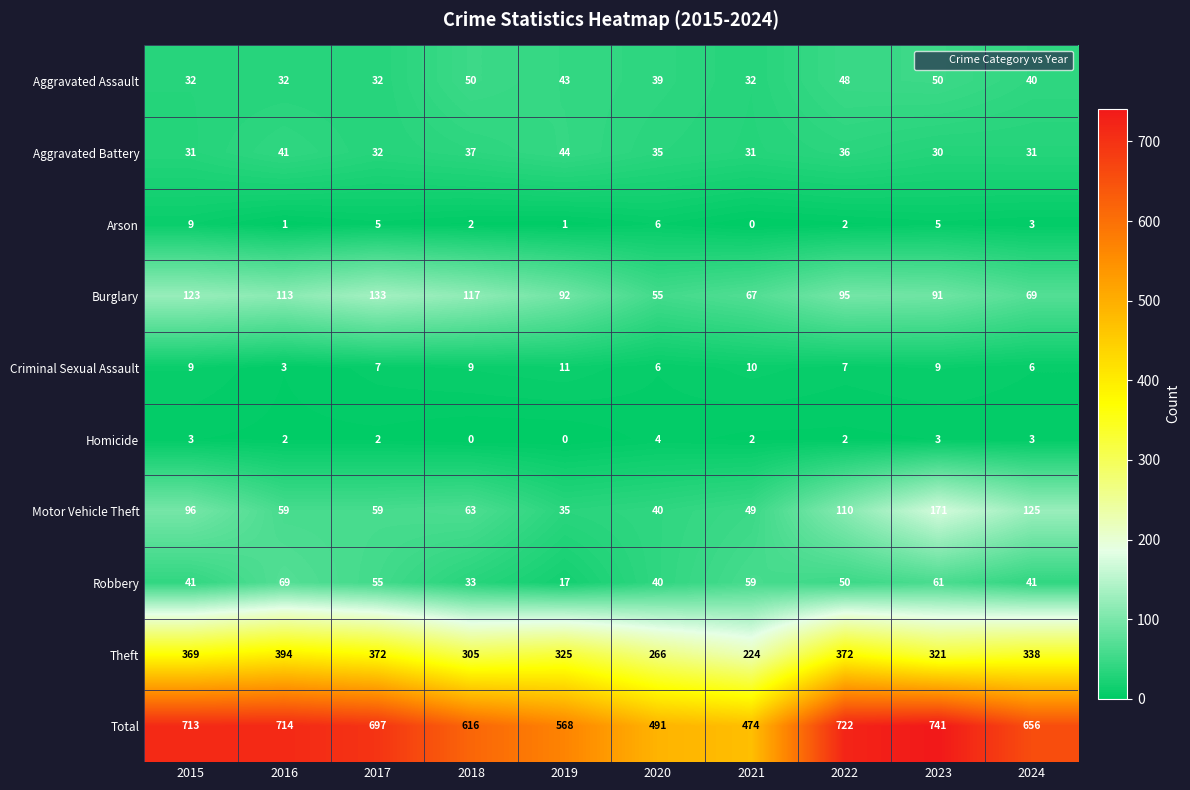

List the series in order of their peak value, highest first.

Total, Theft, Motor Vehicle Theft, Burglary, Robbery, Aggravated Assault, Aggravated Battery, Criminal Sexual Assault, Arson, Homicide